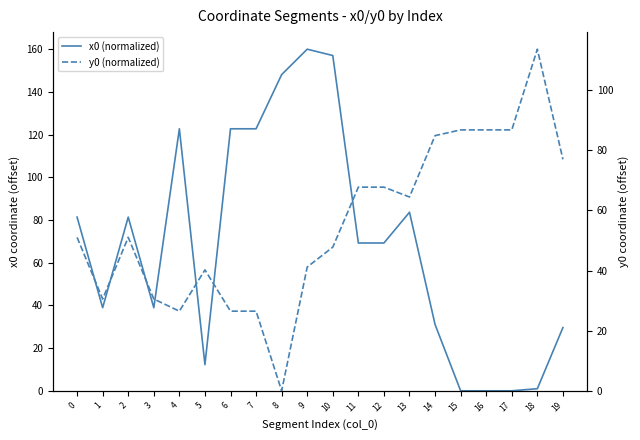

Which series ends up on top after the final intersection of y0 (normalized) and x0 (normalized)?

y0 (normalized)